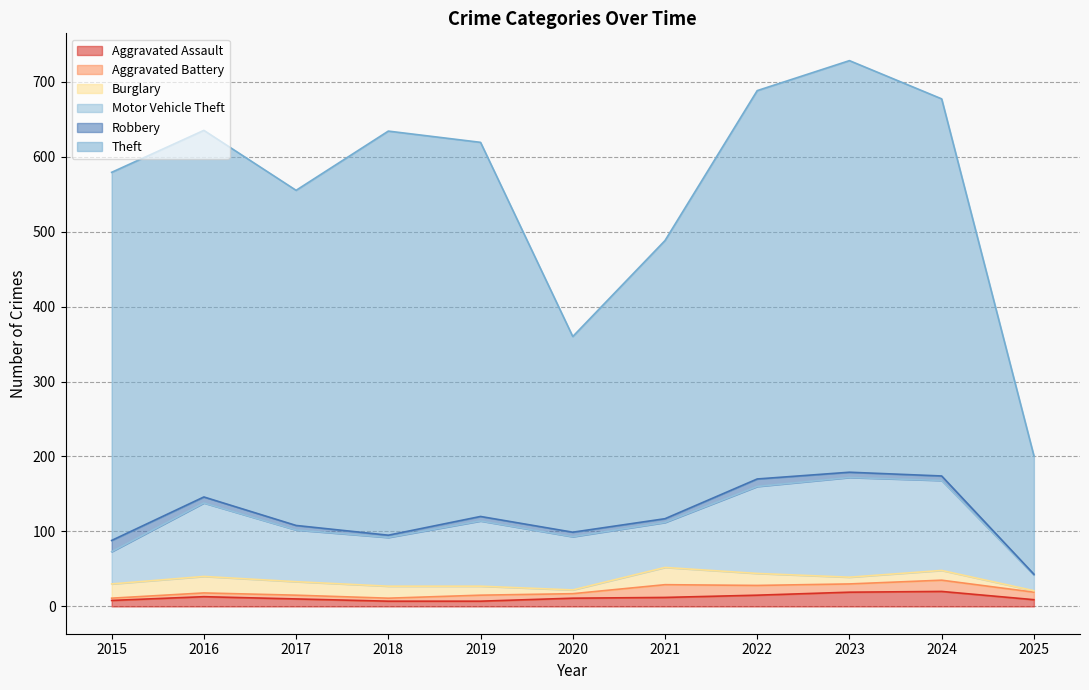

Reading right to left, extract all data points from this chart.

Aggravated Assault: 2025=9	2024=20	2023=19	2022=15	2021=12	2020=11	2019=7	2018=7	2017=10	2016=13	2015=8
Aggravated Battery: 2025=10	2024=15	2023=11	2022=13	2021=17	2020=6	2019=8	2018=4	2017=5	2016=5	2015=3
Burglary: 2025=2	2024=13	2023=9	2022=16	2021=23	2020=5	2019=12	2018=16	2017=18	2016=22	2015=19
Motor Vehicle Theft: 2025=21	2024=120	2023=133	2022=116	2021=60	2020=71	2019=87	2018=65	2017=69	2016=98	2015=43
Robbery: 2025=1	2024=6	2023=7	2022=10	2021=5	2020=6	2019=6	2018=3	2017=6	2016=8	2015=15
Theft: 2025=158	2024=503	2023=549	2022=518	2021=371	2020=261	2019=499	2018=539	2017=447	2016=489	2015=491